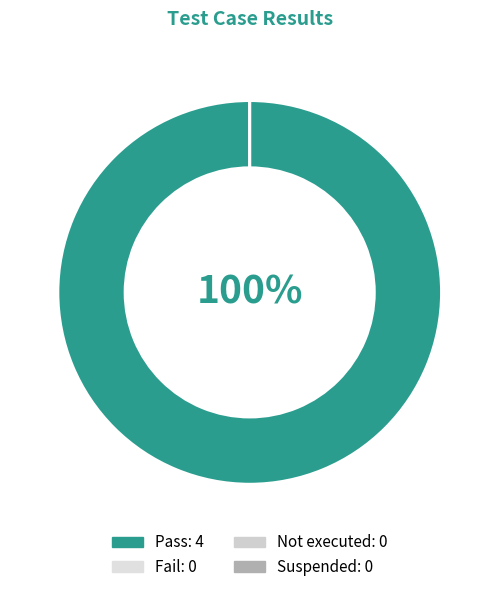

What is the largest slice in the pie chart?

Pass